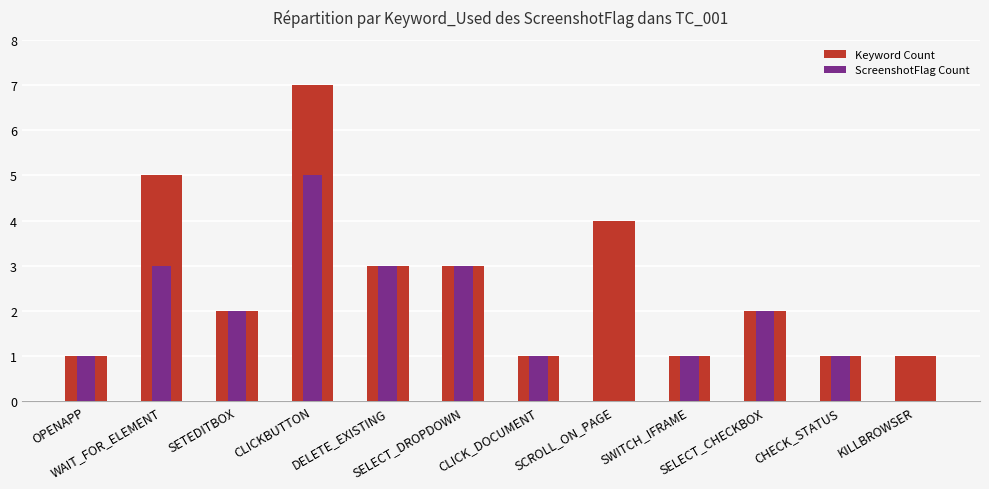

Is the value of Keyword Count at SCROLL_ON_PAGE greater than the value of ScreenshotFlag Count at CHECK_STATUS?

Yes